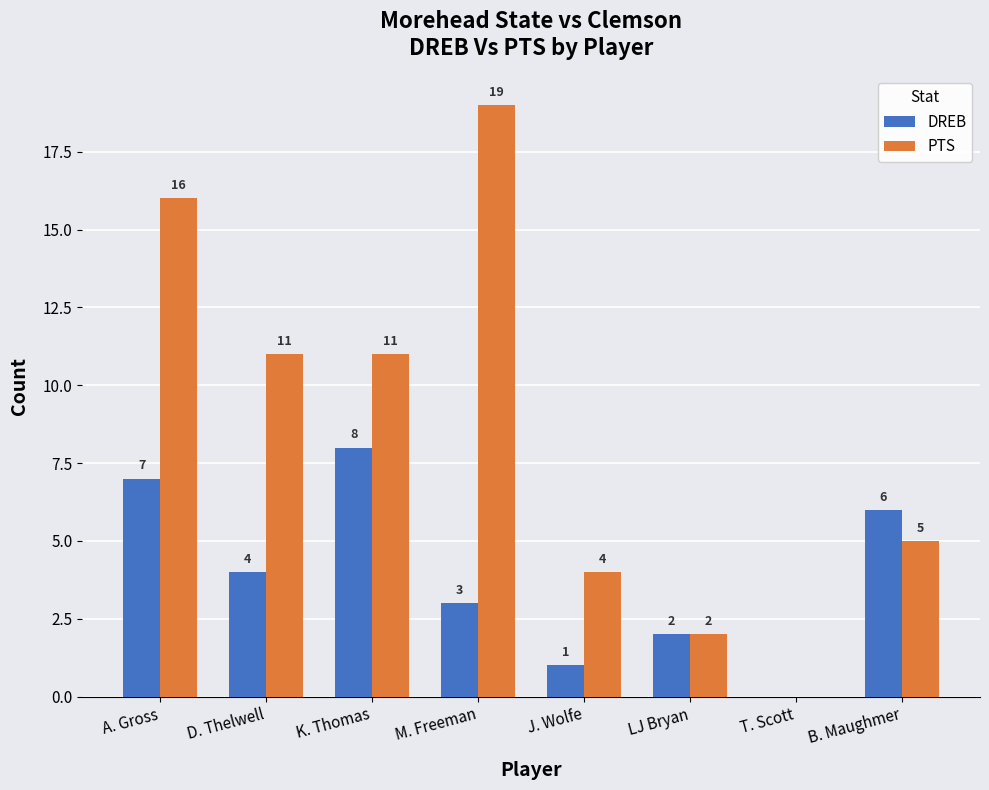

Reading right to left, transcribe all the data shown in this chart.

DREB: 6	0	2	1	3	8	4	7
PTS: 5	0	2	4	19	11	11	16